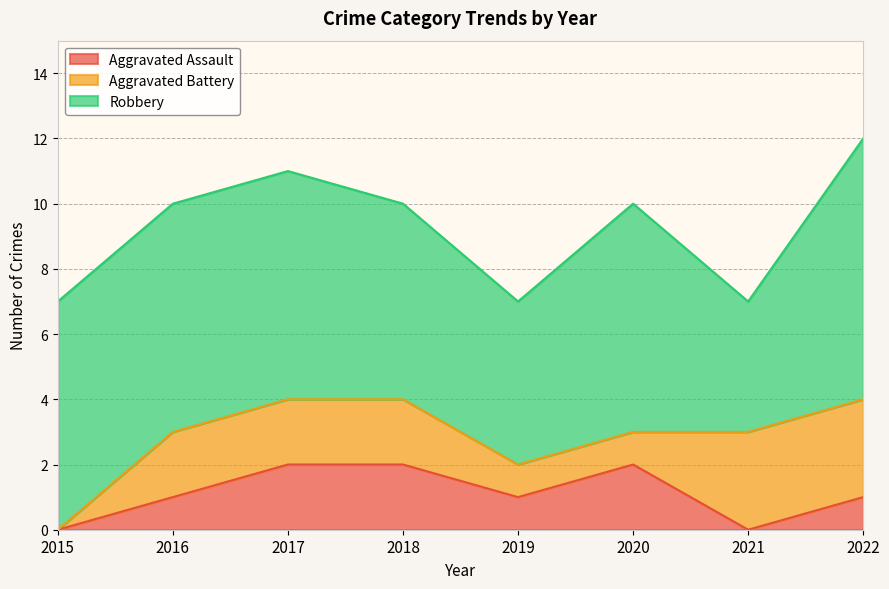

What is the sum of all Aggravated Battery values?

14